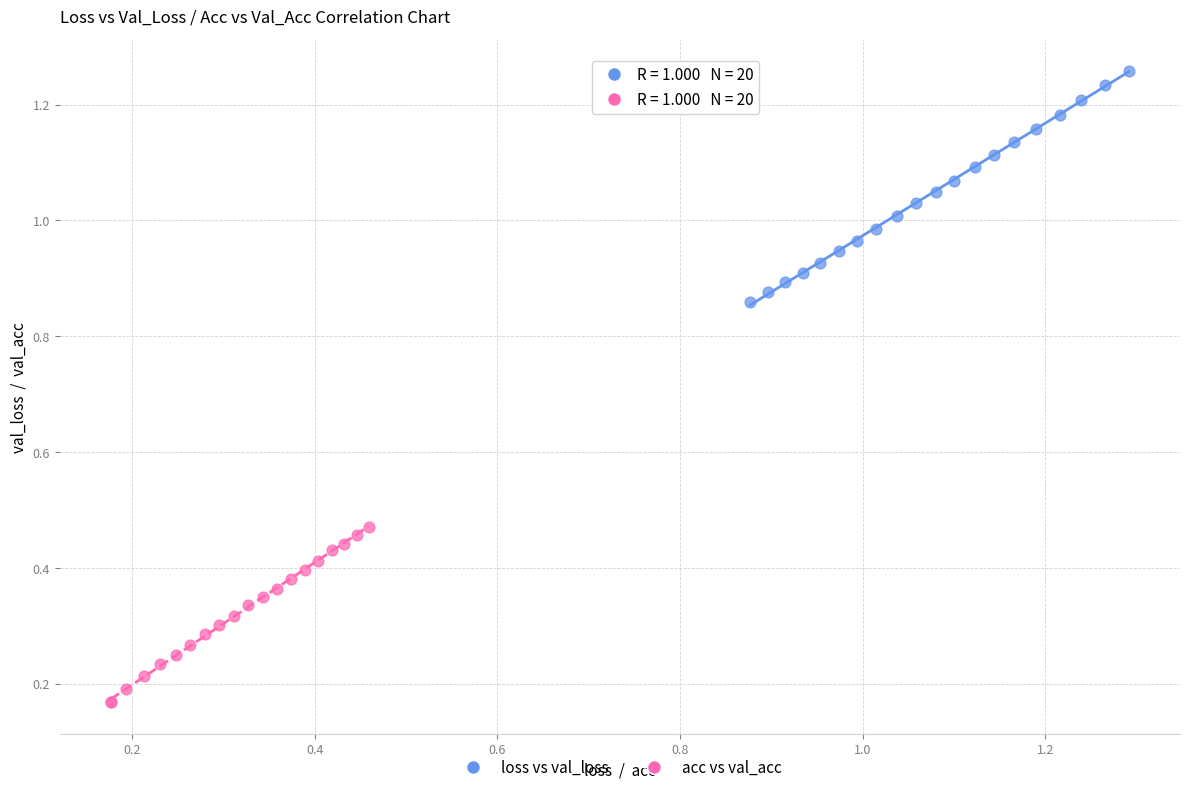

Which series has the largest Y range (max minus min)?

loss vs val_loss